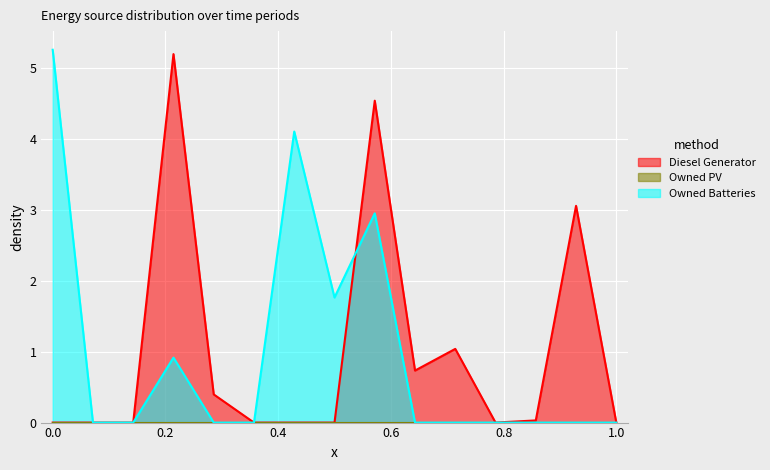

What is the sum of all Diesel Generator values?

15.0